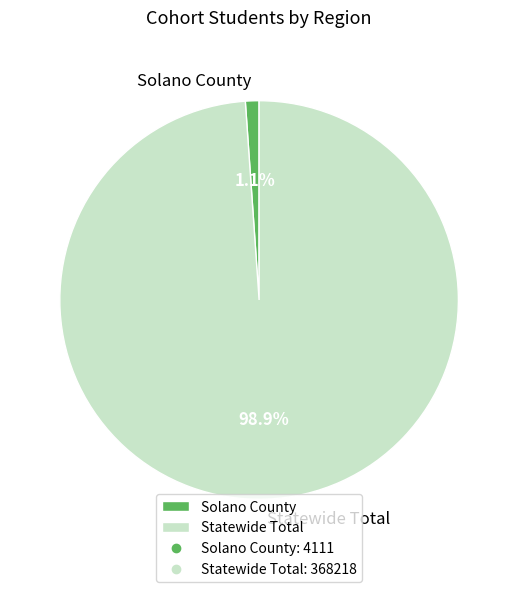

What portion of the pie excludes Solano County?

98.9%